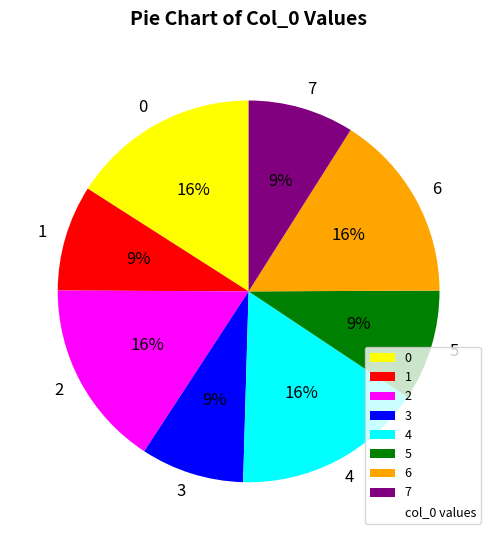

To the nearest percent, what percentage of the pie is 4?

16%